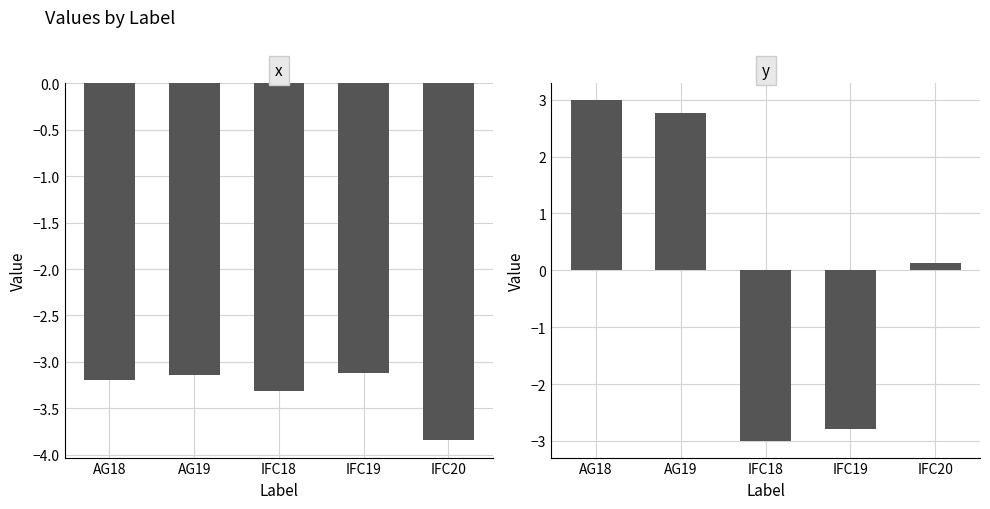

How many categories are shown in the chart?

5